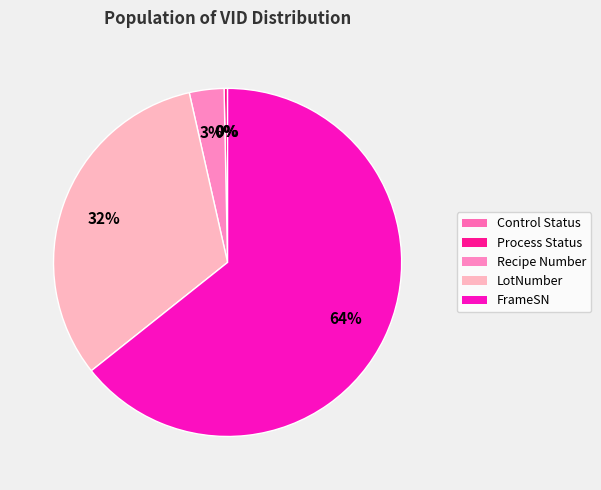

To the nearest percent, what portion does Recipe Number represent?

3%